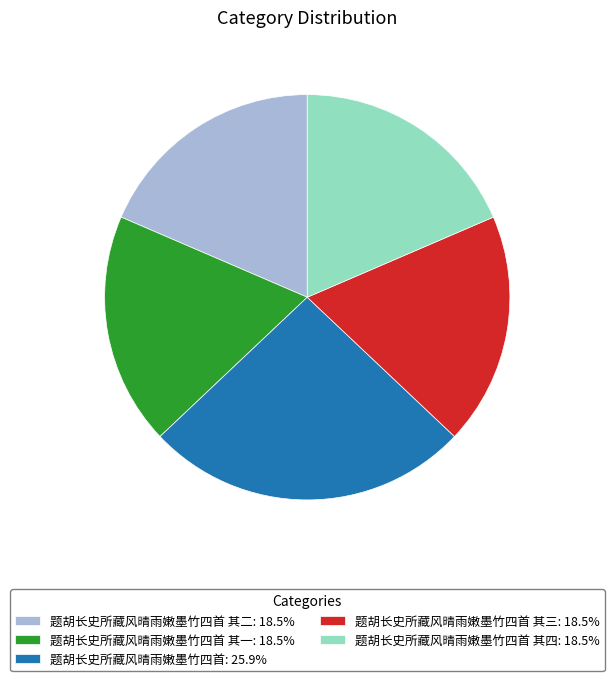

Count the number of slices in the pie.

5